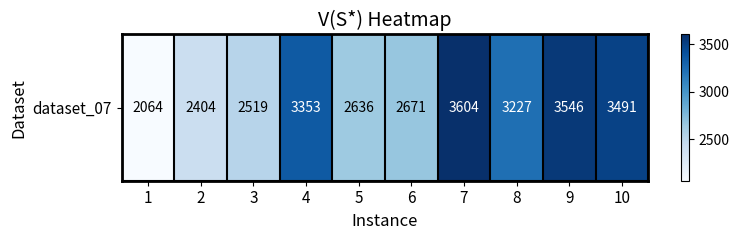

How many values exceed 3227?

4